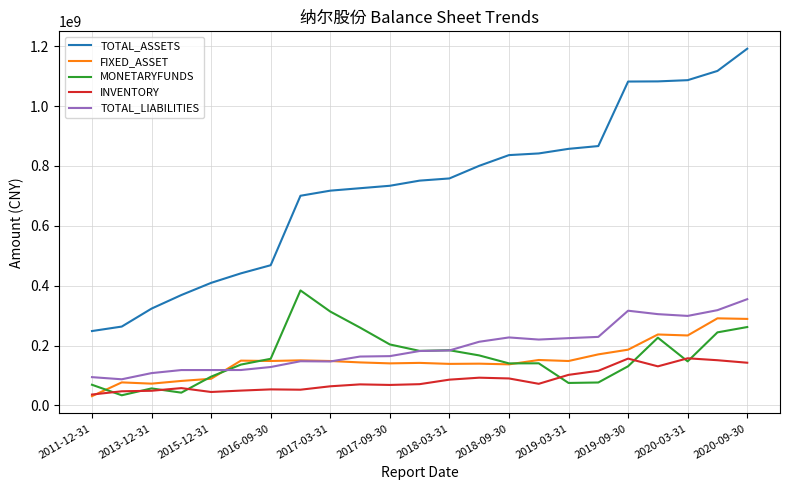

What is the highest value of the TOTAL_ASSETS series?

1191378617.5